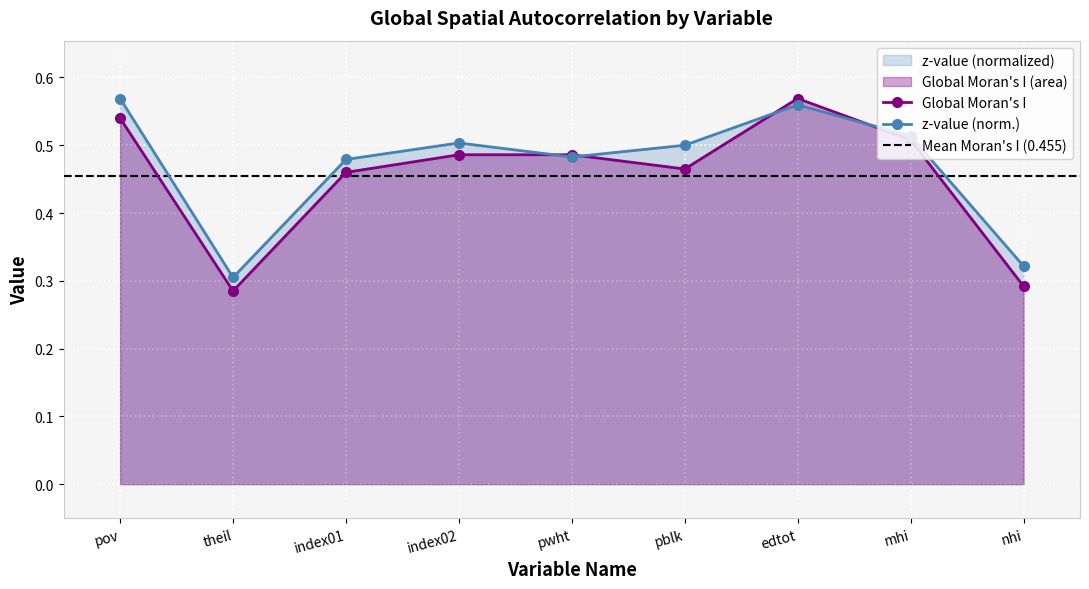

Where is the first local minimum for z-value?

theil